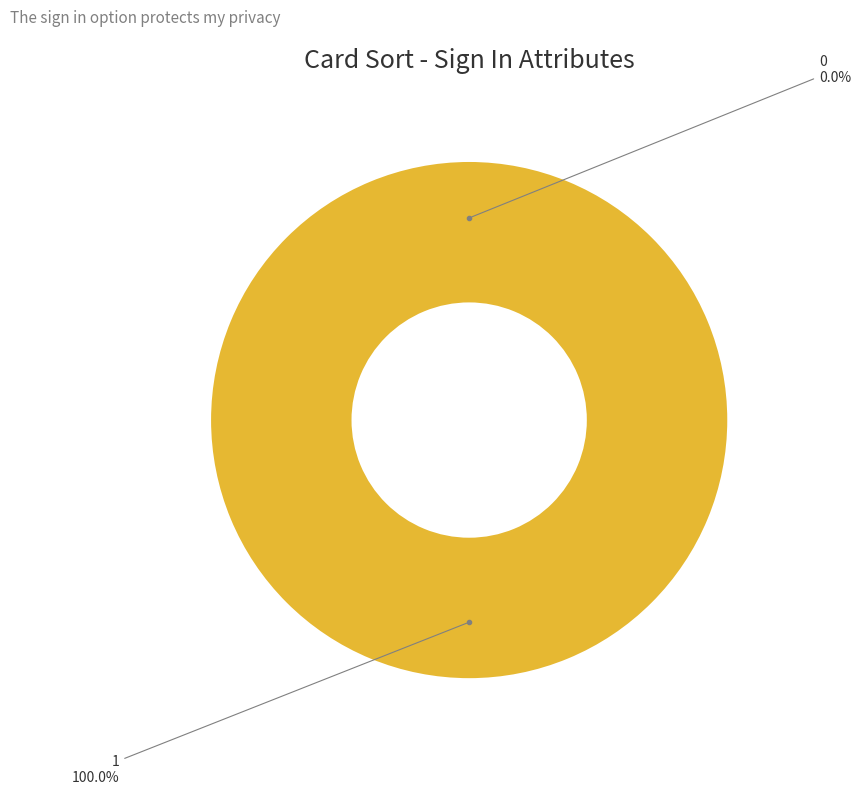

Is there any slice that represents more than half of the pie?

Yes